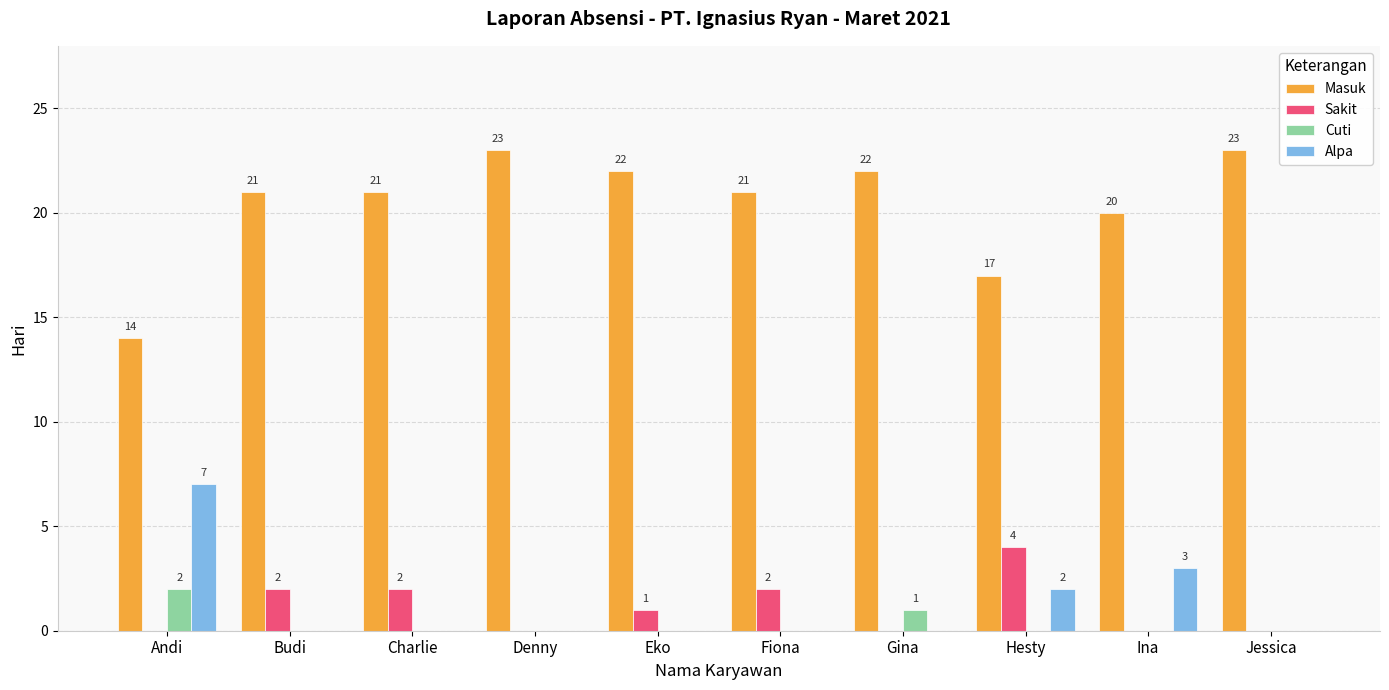

Reading left to right, extract all data points from this chart.

Masuk: Andi=14	Budi=21	Charlie=21	Denny=23	Eko=22	Fiona=21	Gina=22	Hesty=17	Ina=20	Jessica=23
Sakit: Andi=0	Budi=2	Charlie=2	Denny=0	Eko=1	Fiona=2	Gina=0	Hesty=4	Ina=0	Jessica=0
Cuti: Andi=2	Budi=0	Charlie=0	Denny=0	Eko=0	Fiona=0	Gina=1	Hesty=0	Ina=0	Jessica=0
Alpa: Andi=7	Budi=0	Charlie=0	Denny=0	Eko=0	Fiona=0	Gina=0	Hesty=2	Ina=3	Jessica=0